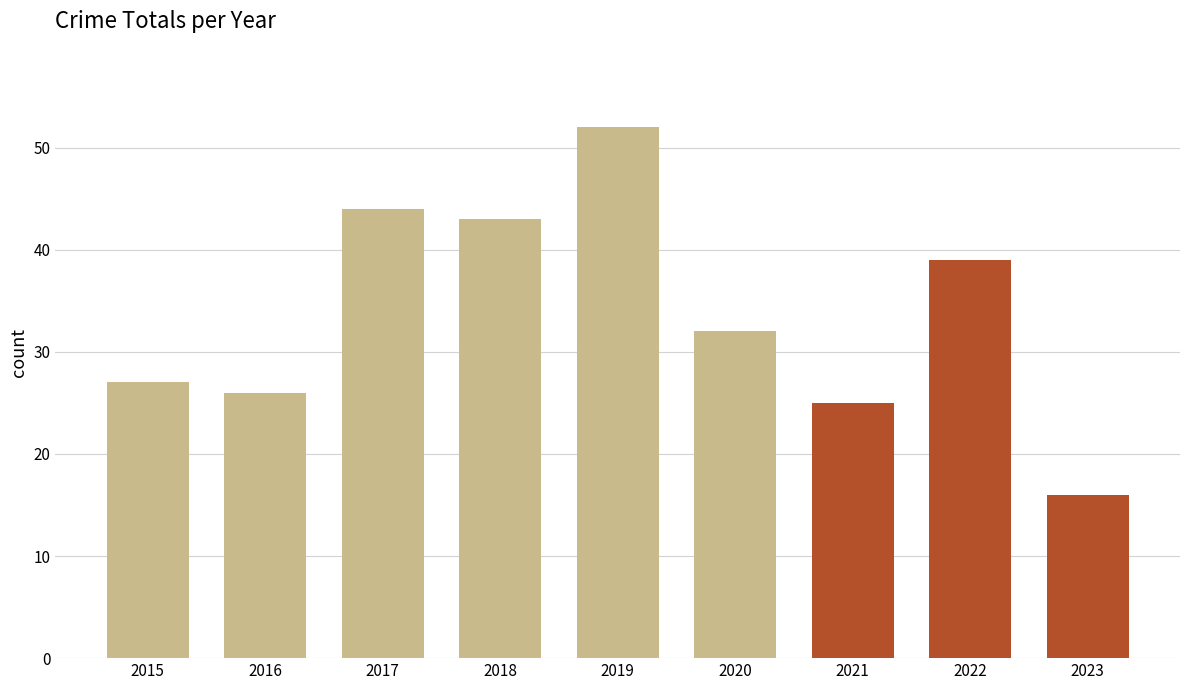

How many series are shown in this chart?

1